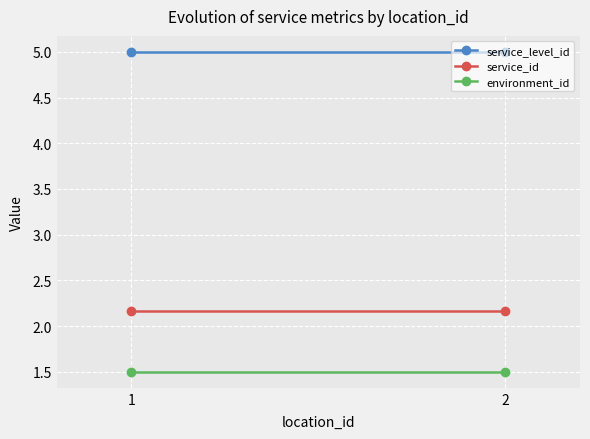

What are all the series names shown in the legend?

service_level_id, service_id, environment_id